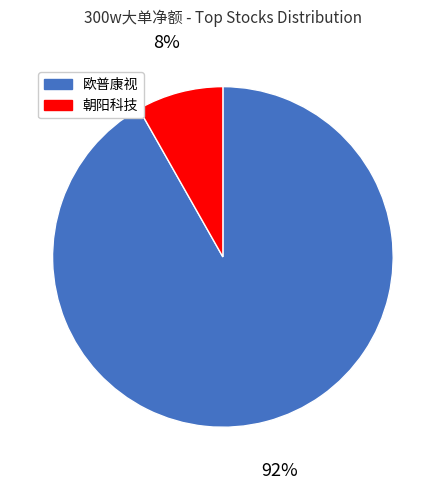

To the nearest percent, what is the difference between the largest and smallest slice percentages?

84%